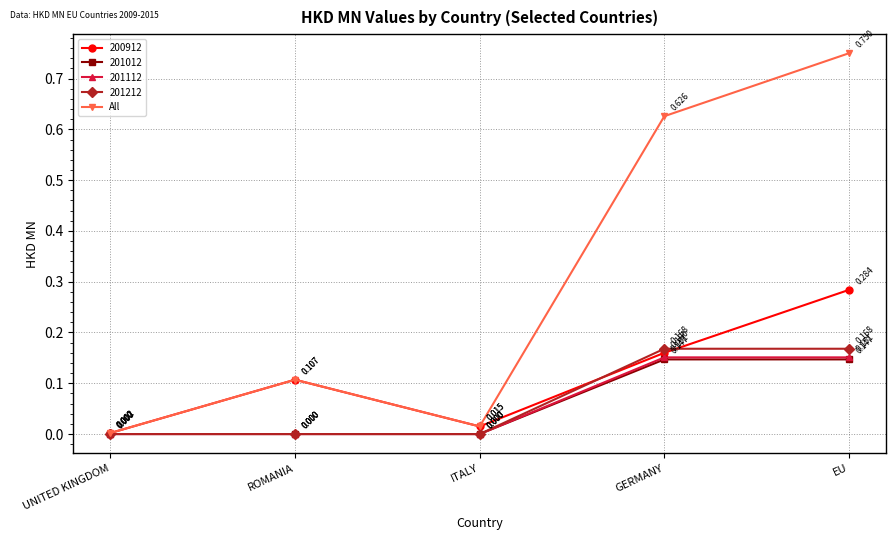

Is the value of 200912 at ITALY greater than the value of All at ROMANIA?

No